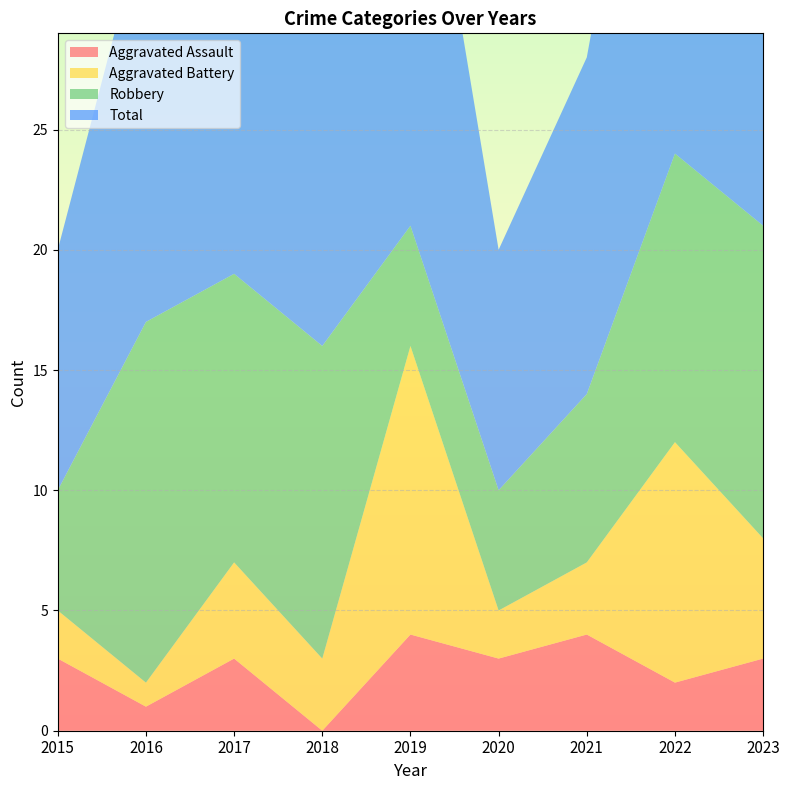

Reading left to right, what are all the values shown in this chart?

Aggravated Assault: 2015=3	2016=1	2017=3	2018=0	2019=4	2020=3	2021=4	2022=2	2023=3
Aggravated Battery: 2015=2	2016=1	2017=4	2018=3	2019=12	2020=2	2021=3	2022=10	2023=5
Robbery: 2015=5	2016=15	2017=12	2018=13	2019=5	2020=5	2021=7	2022=12	2023=13
Total: 2015=10	2016=17	2017=19	2018=16	2019=21	2020=10	2021=14	2022=24	2023=22